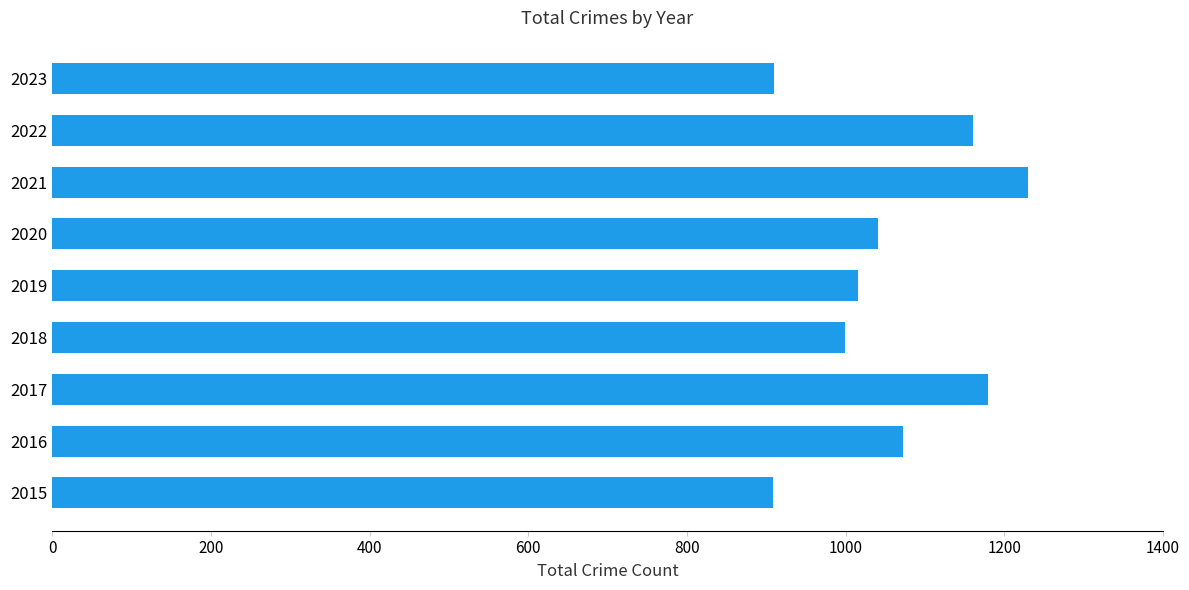

What is the sum of all values?

9515